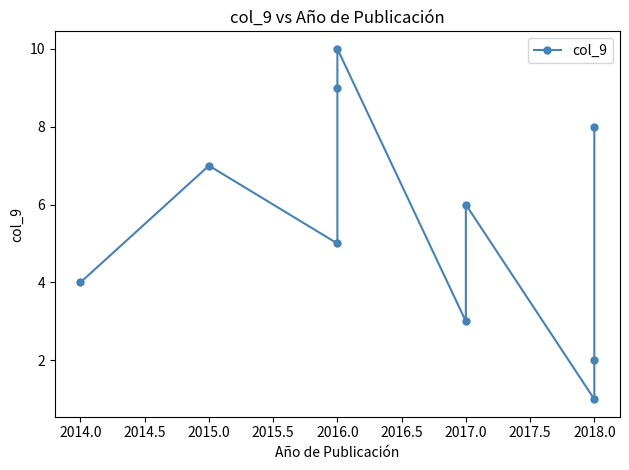

How many data points are less than 6?

5